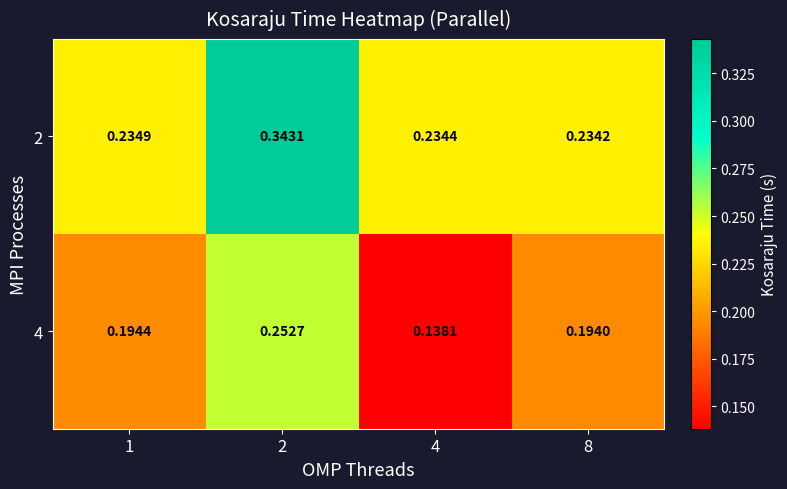

Is the value of 2 at 4 greater than the value of 4 at 4?

Yes